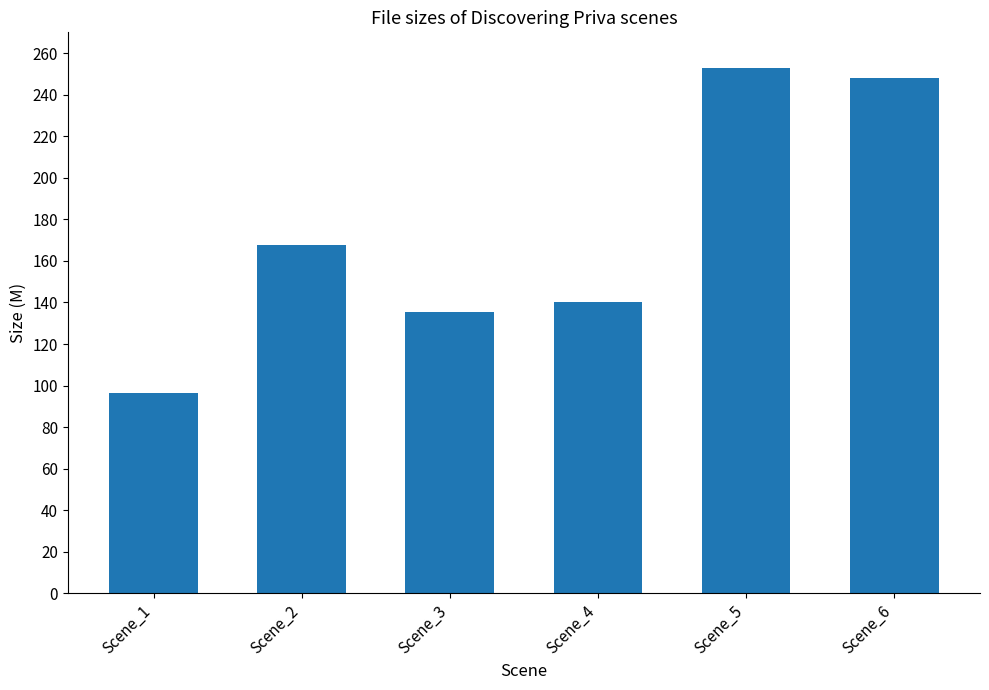

What is the ratio of the value at Scene_3 to the value at Scene_5?

0.5